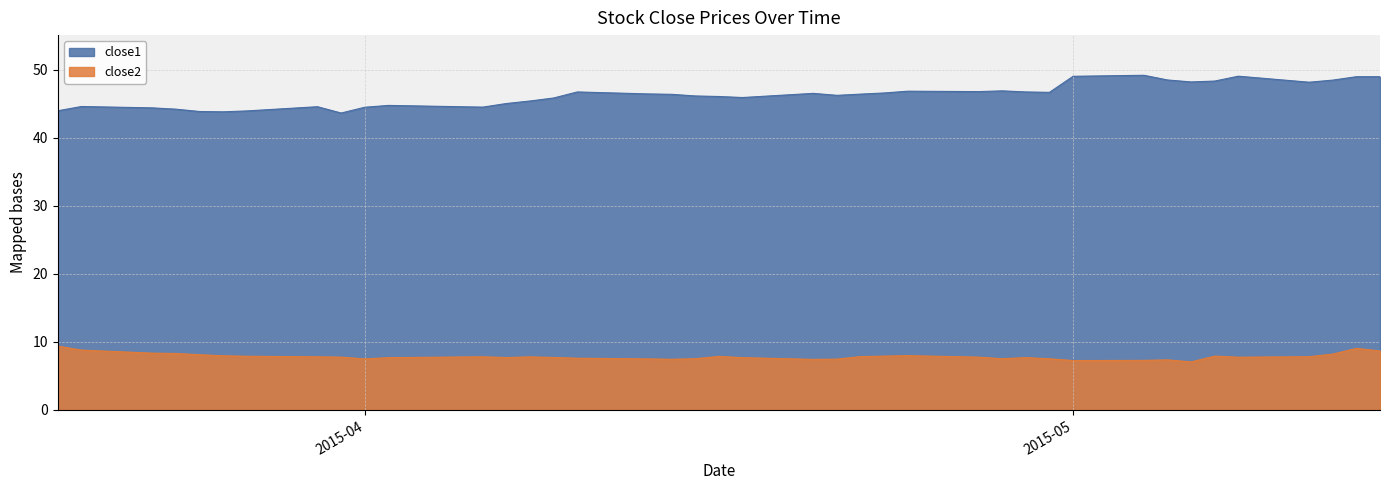

What is the highest value of the close2 series?

9.4